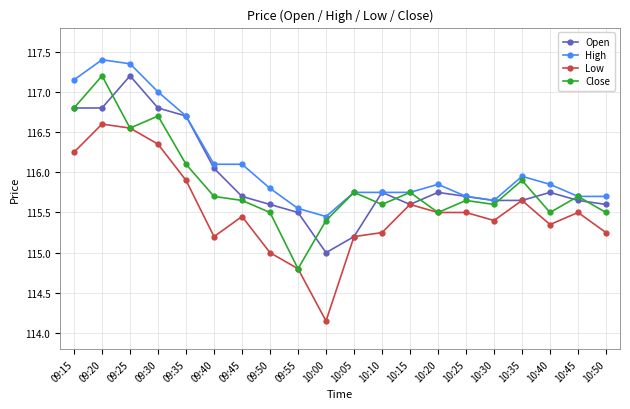

At which category is the sum across all series the highest?

09:20